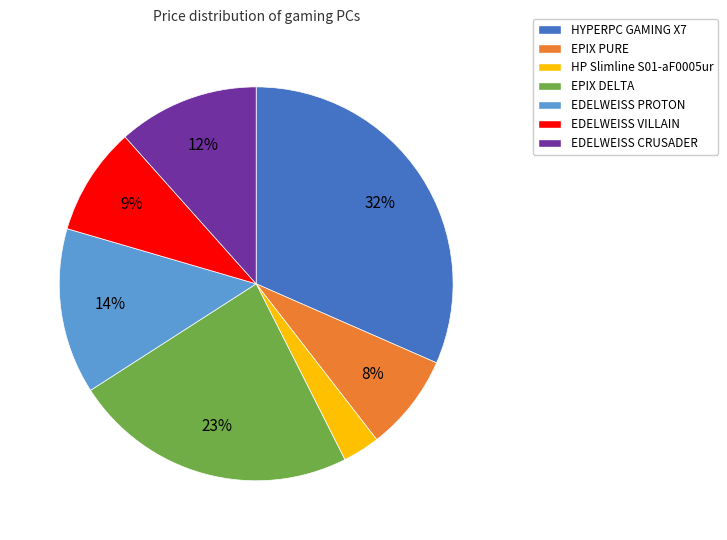

Count the number of slices in the pie.

7